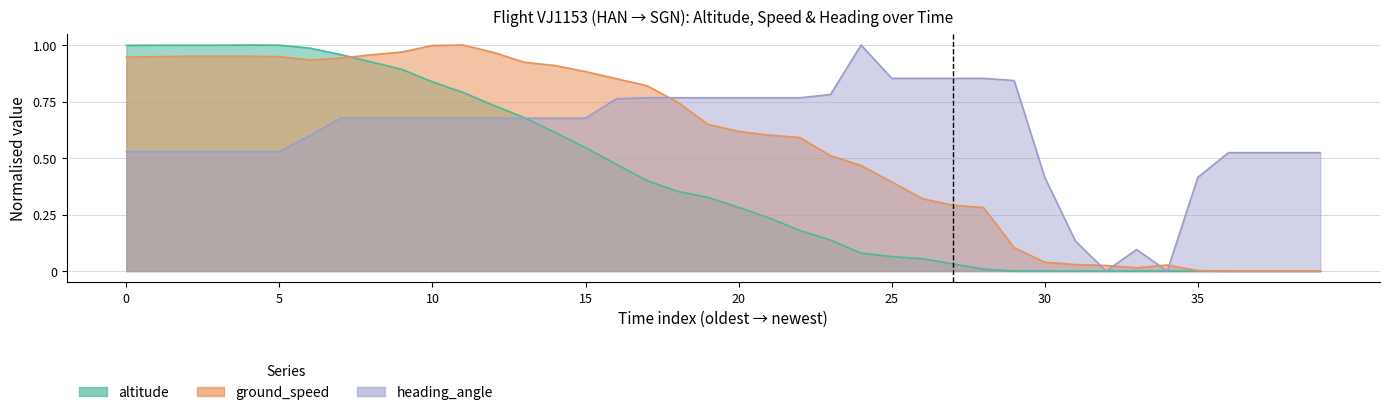

How many lines are shown in the chart?

2